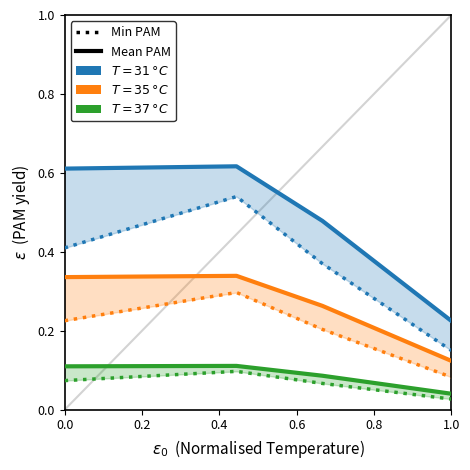

Which series has the largest total across all categories?

$T=31$